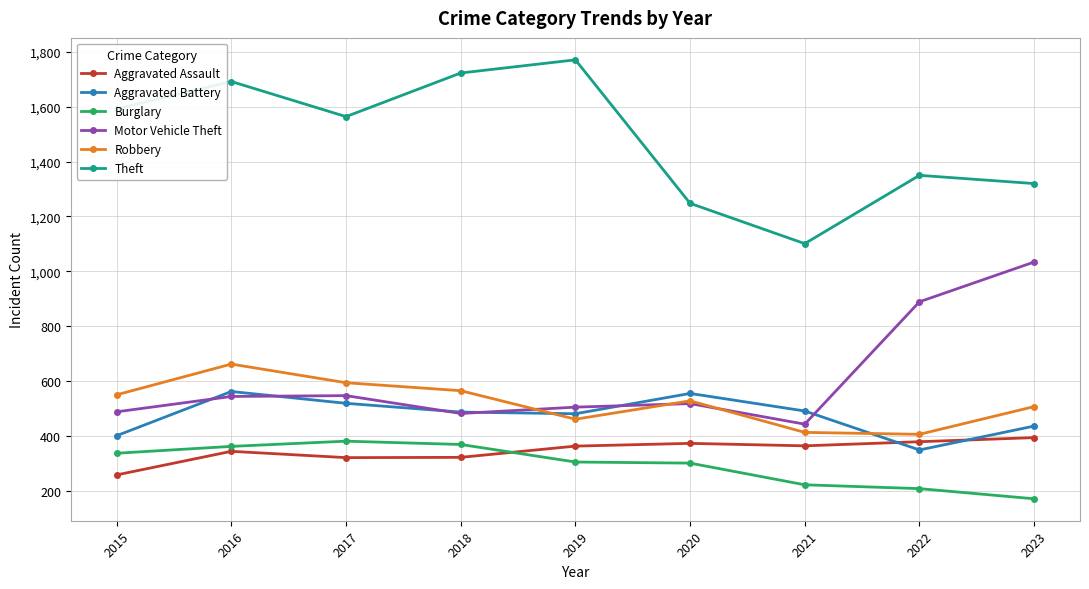

Does the chart have visible grid lines?

Yes